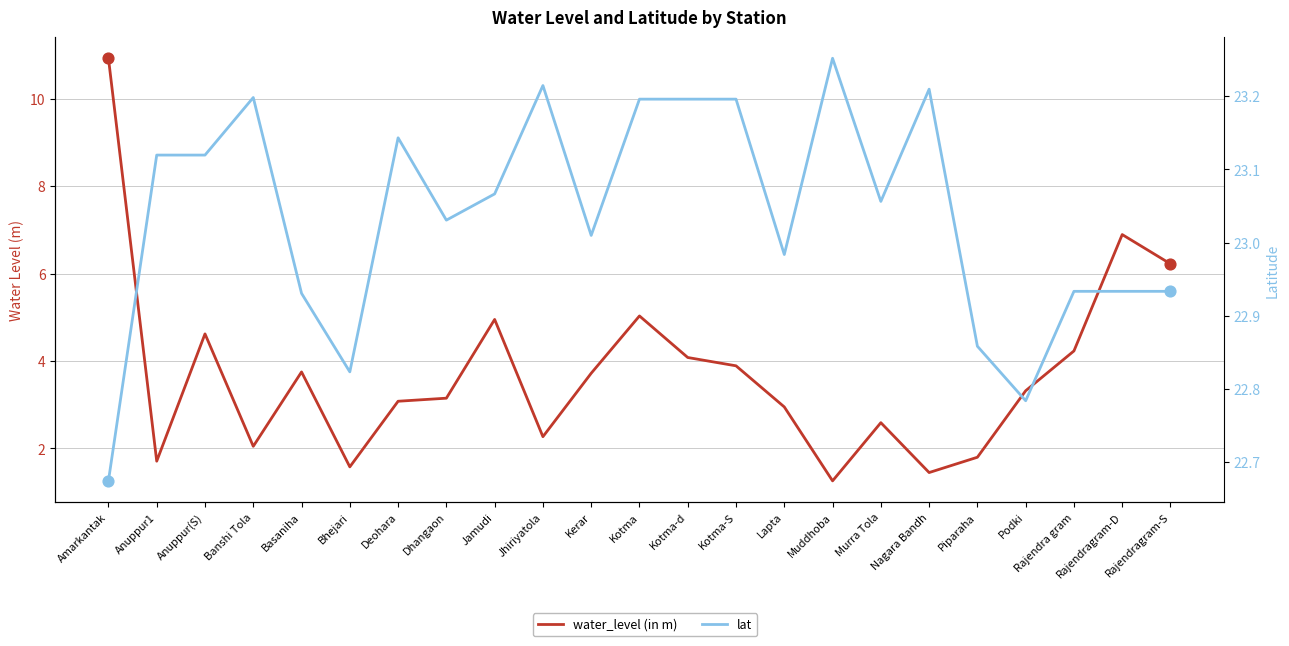

Is the value of lat at Piparaha greater than the value of water_level (in m) at Kotma-S?

Yes